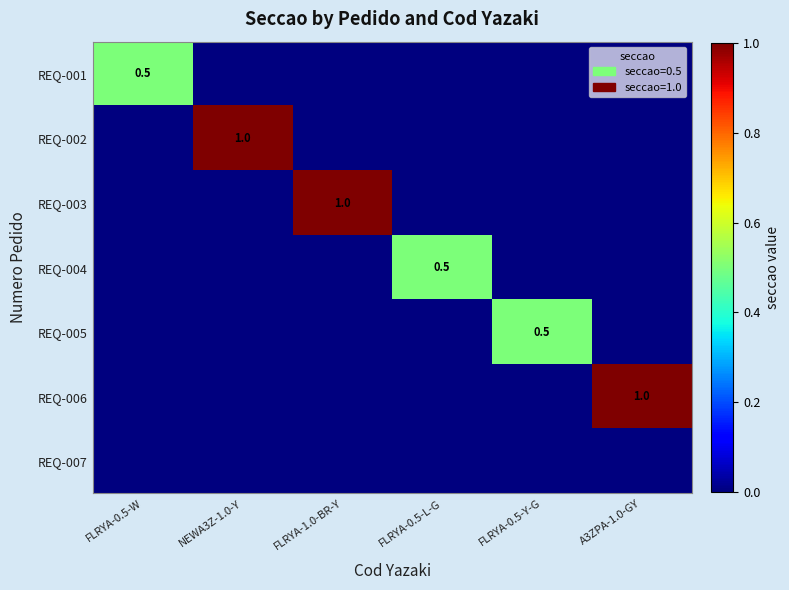

What is the average value of the REQ-004 series?

0.1